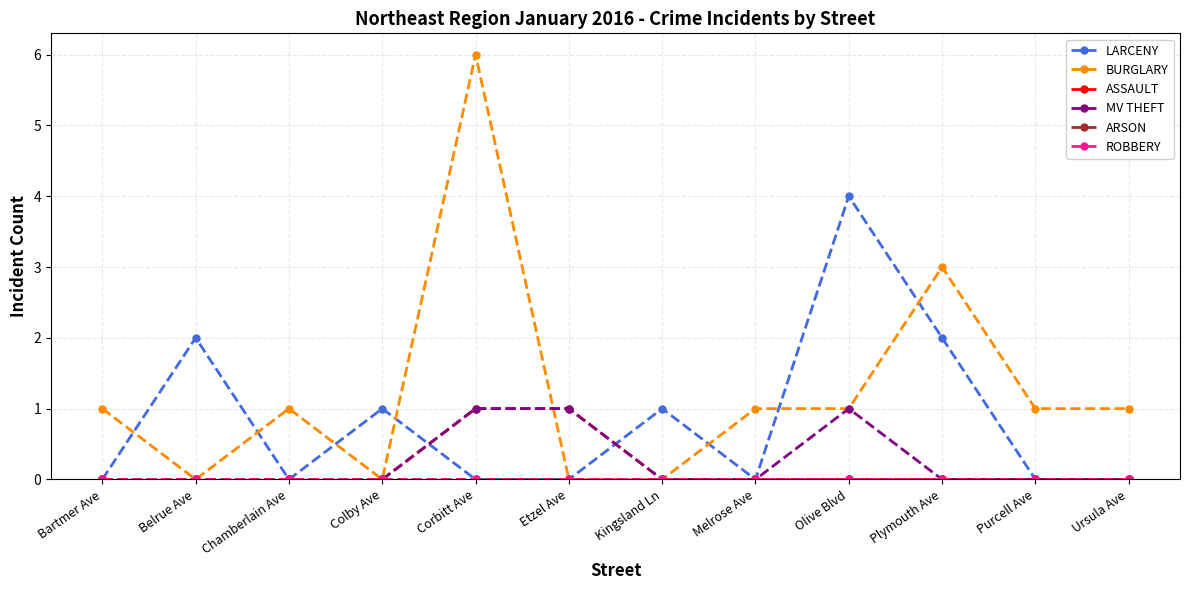

What is the difference between the maximum and minimum values in the MV THEFT series?

1